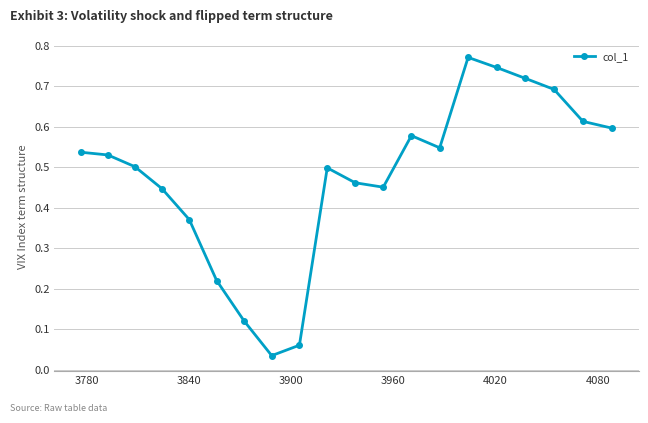

How many interior local valleys (lower than both neighbors) does the data have?

3